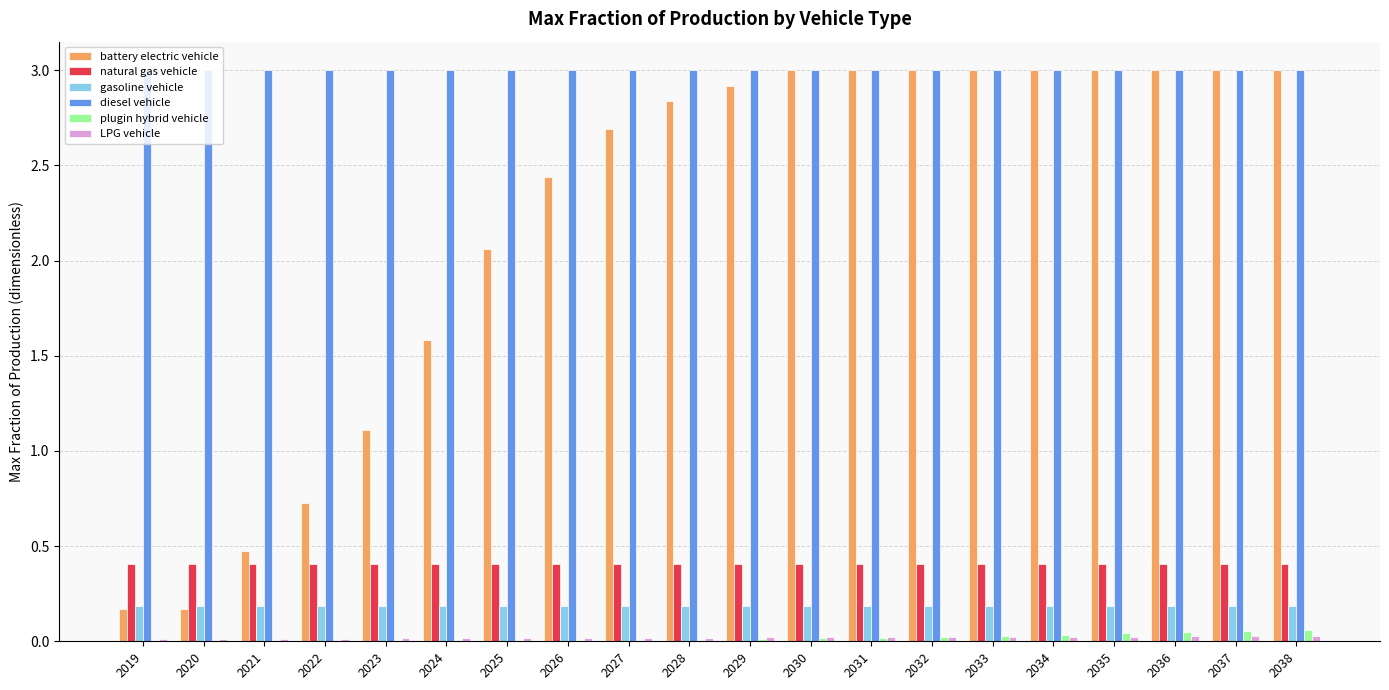

What is the difference between the battery electric vehicle values at 2027 and 2022?

2.0